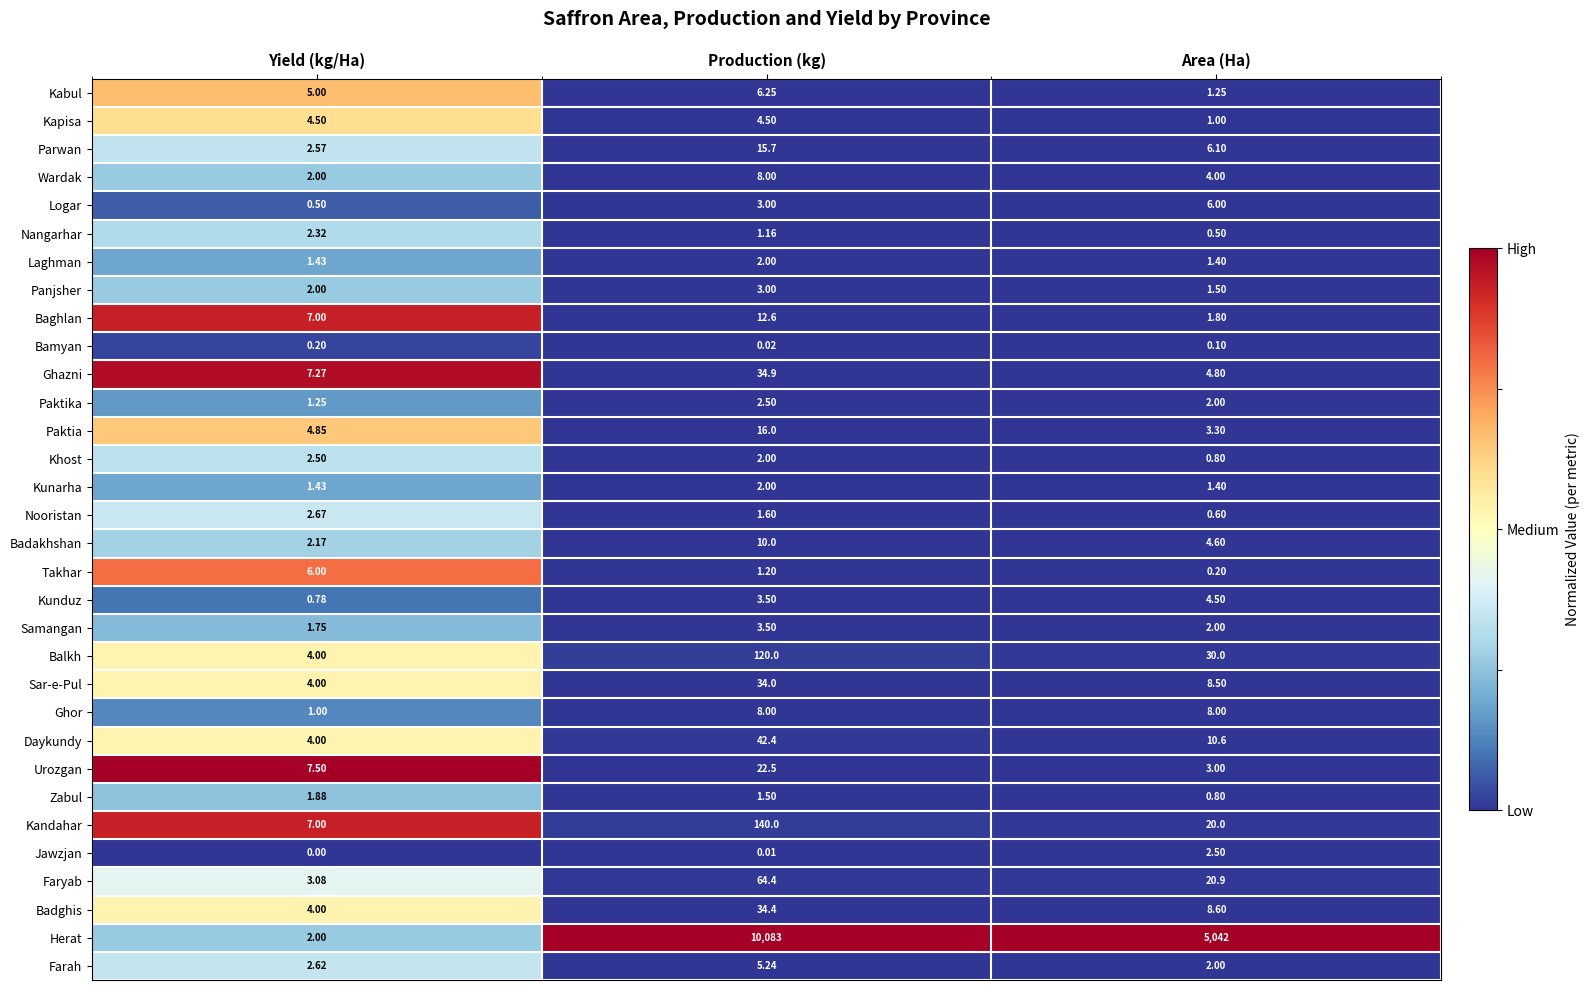

What is the spread (max minus min) of values at Production (kg)?

10083.0